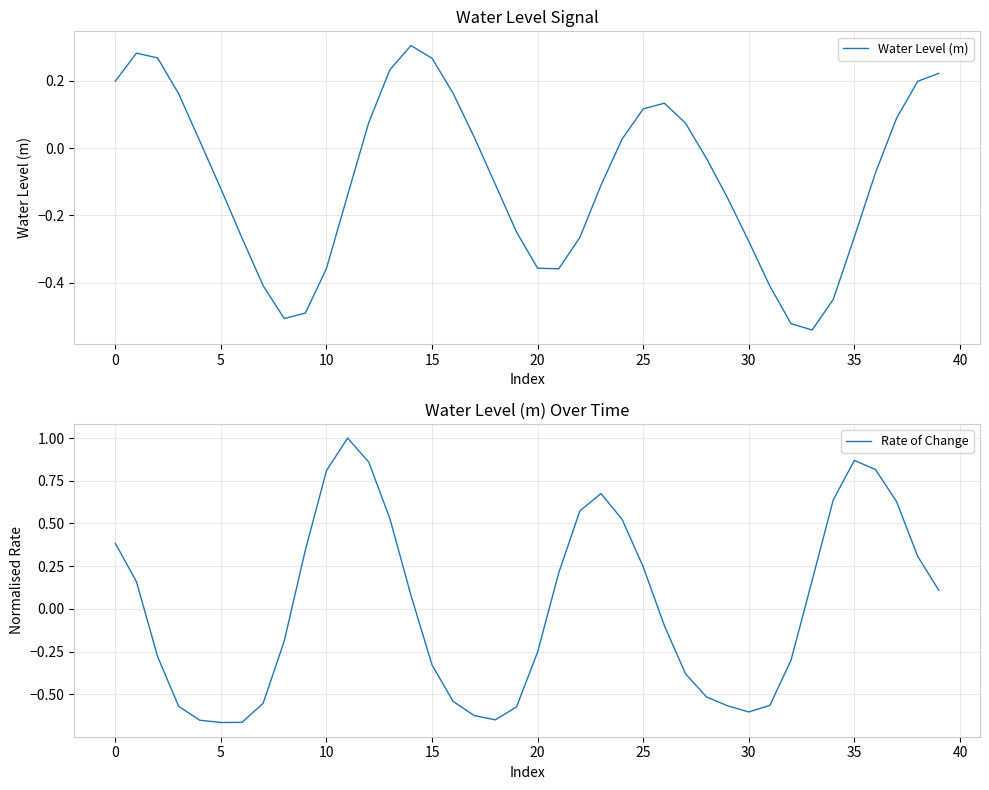

Is it true that Rate of Change equals -0.4 at 20?

False